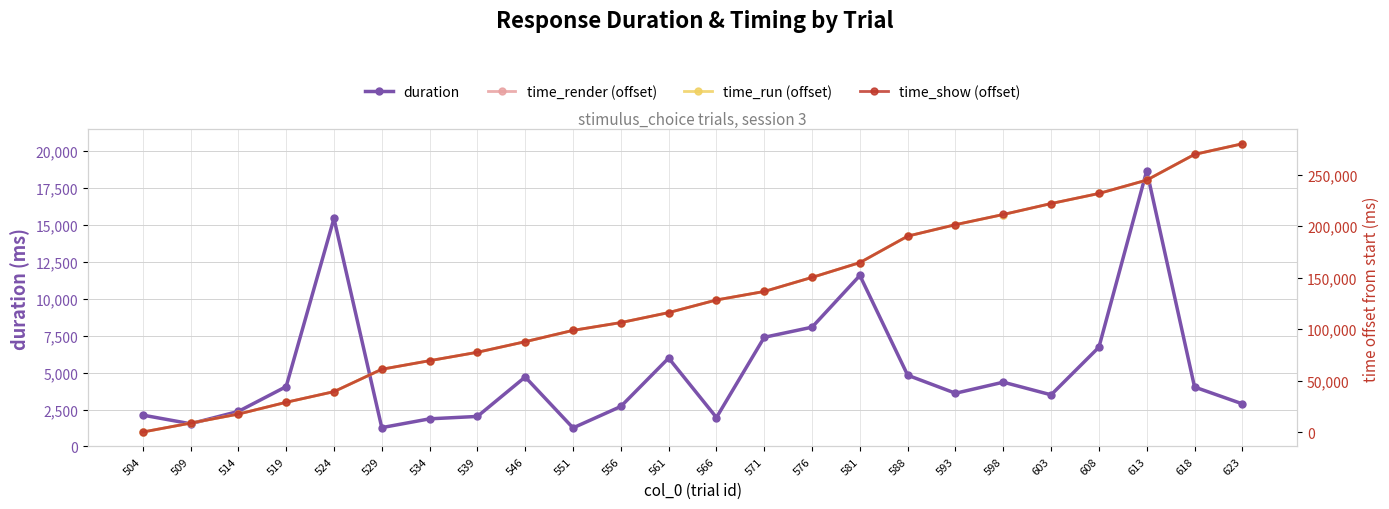

Count the number of categories in the chart.

24